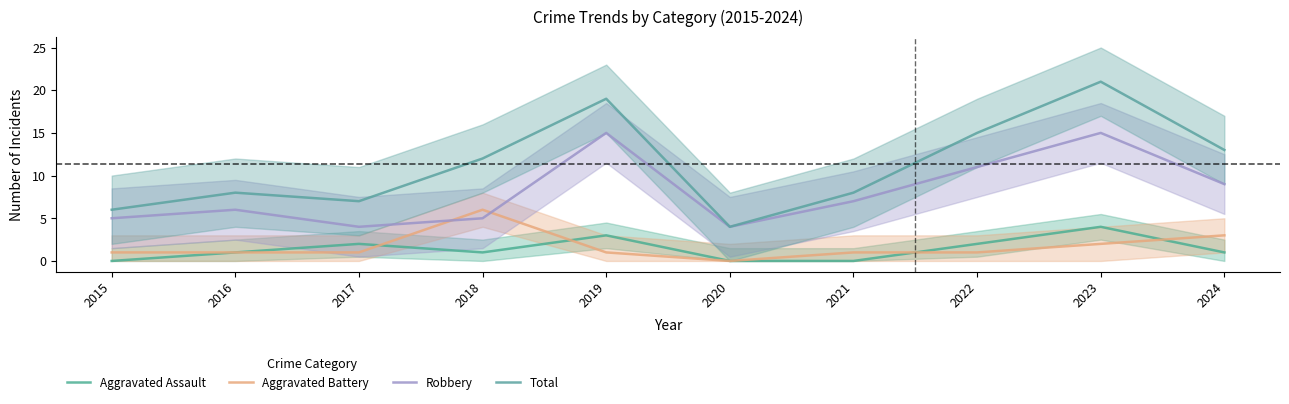

Reading left to right, extract all data points from this chart.

Aggravated Assault: 0	1	2	1	3	0	0	2	4	1
Aggravated Battery: 1	1	1	6	1	0	1	1	2	3
Robbery: 5	6	4	5	15	4	7	11	15	9
Total: 6	8	7	12	19	4	8	15	21	13